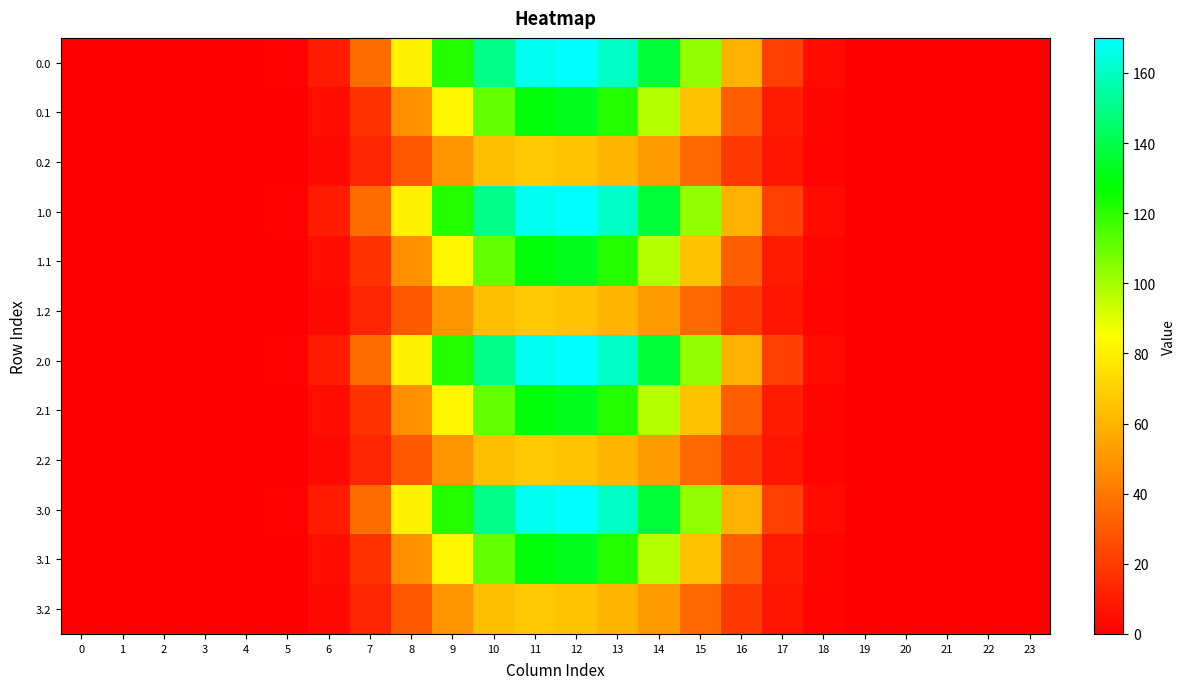

List the series in order of their peak value, highest first.

0.0, 1.0, 2.0, 3.0, 0.1, 1.1, 2.1, 3.1, 0.2, 1.2, 2.2, 3.2